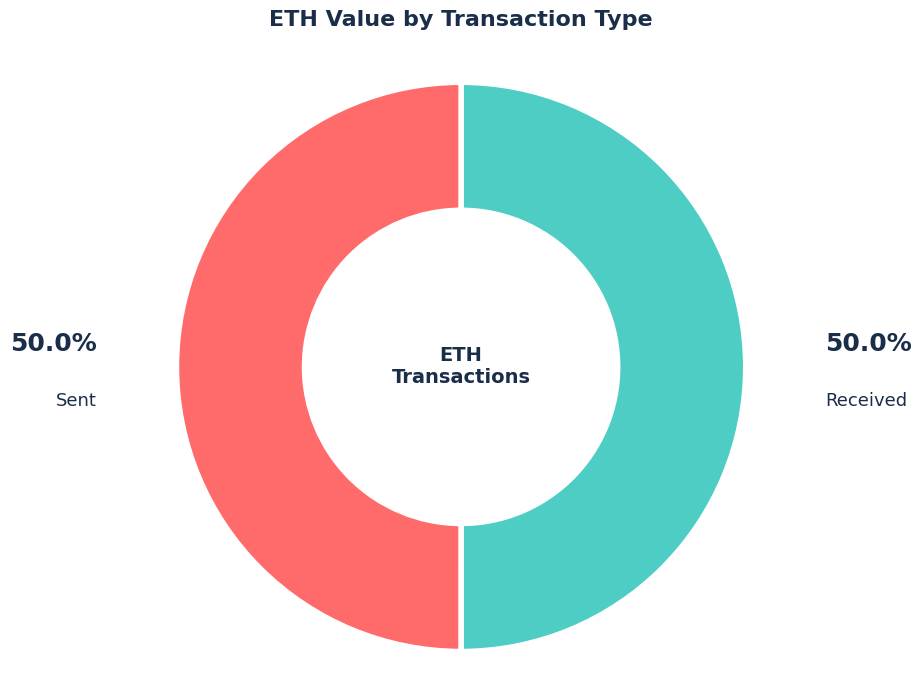

Count the number of slices in the pie.

2